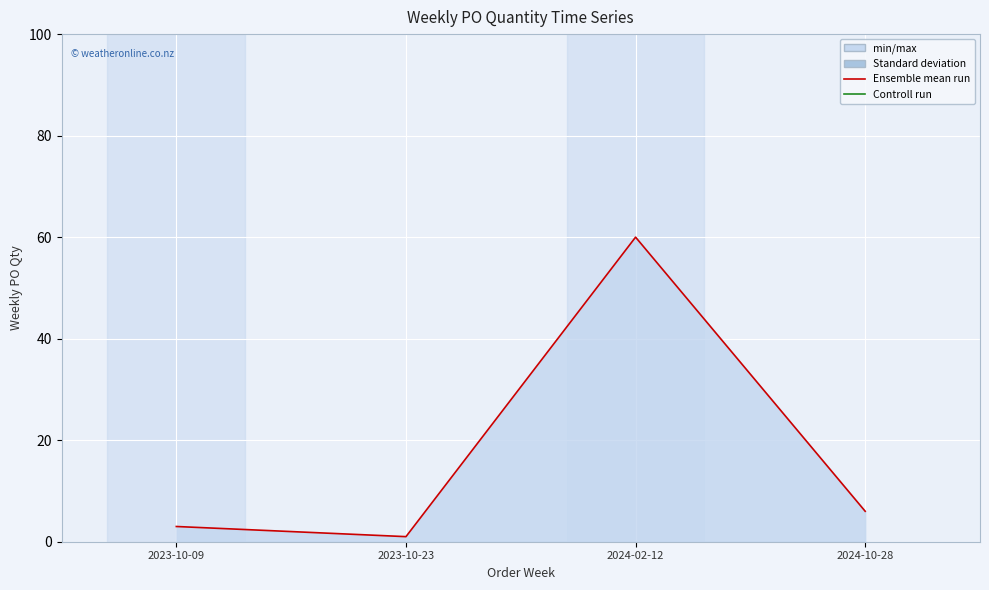

The chart shows a value of 34 at 2024-02-12. True or false?

False